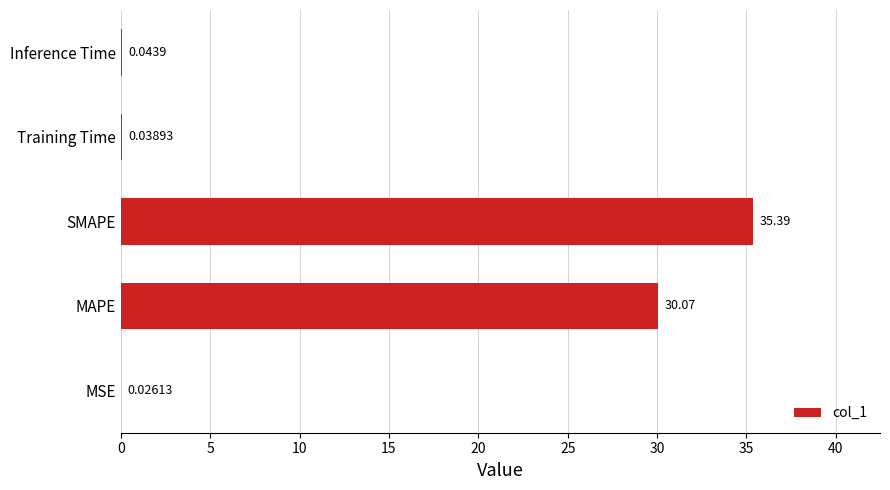

At which label is the value closest to 17?

MAPE